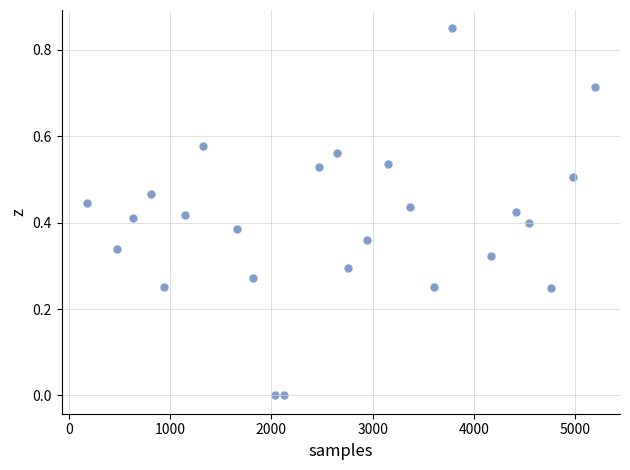

What is the range of X values (max minus min)?

5013.0